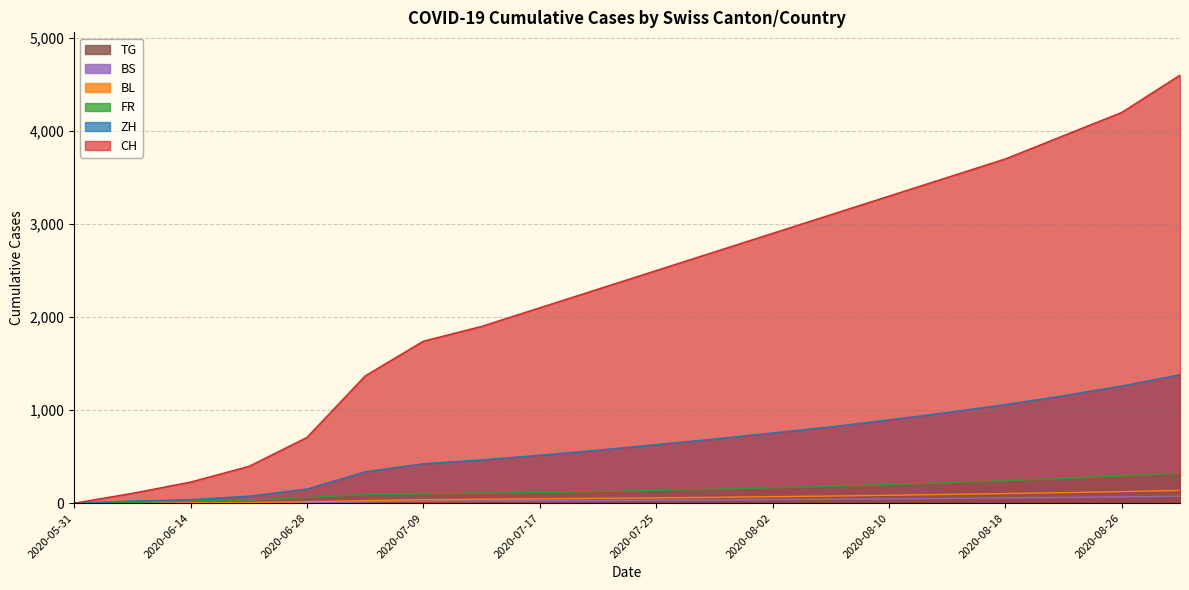

How many data points in CH are less than 31?

10